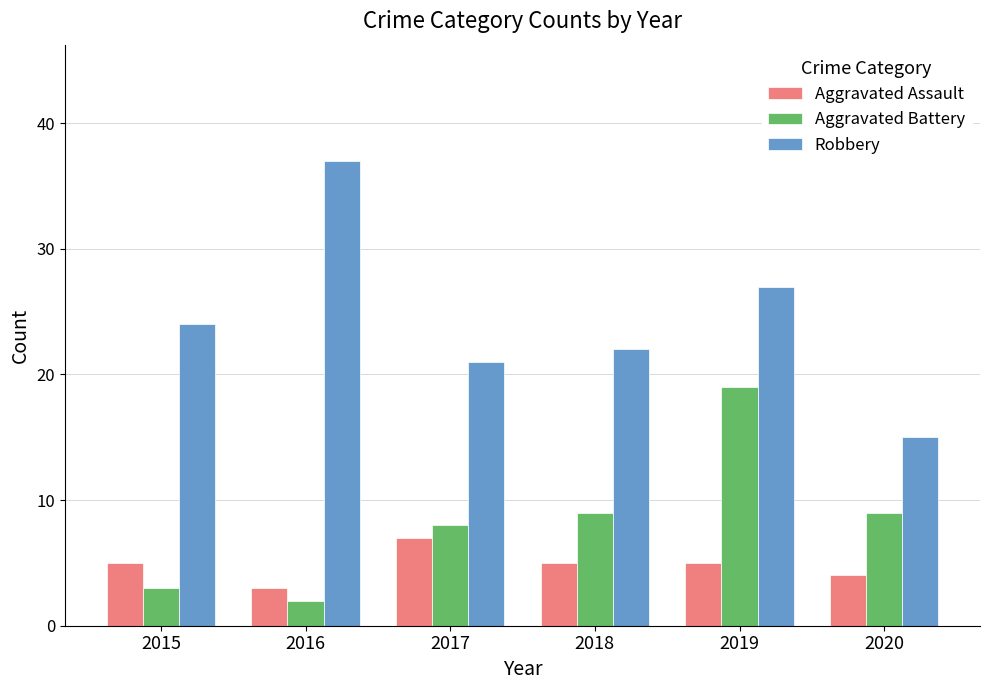

At which label does Robbery reach its peak?

2016